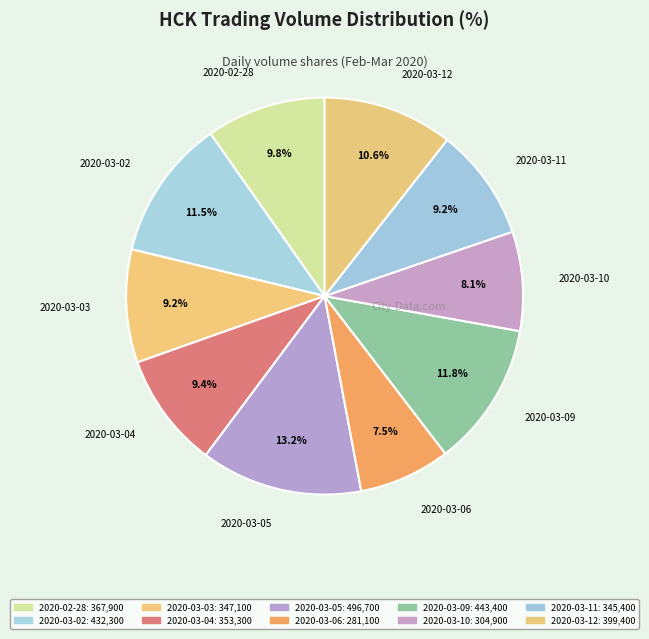

Is the sum of 2020-03-03 and 2020-03-10 greater than half?

No